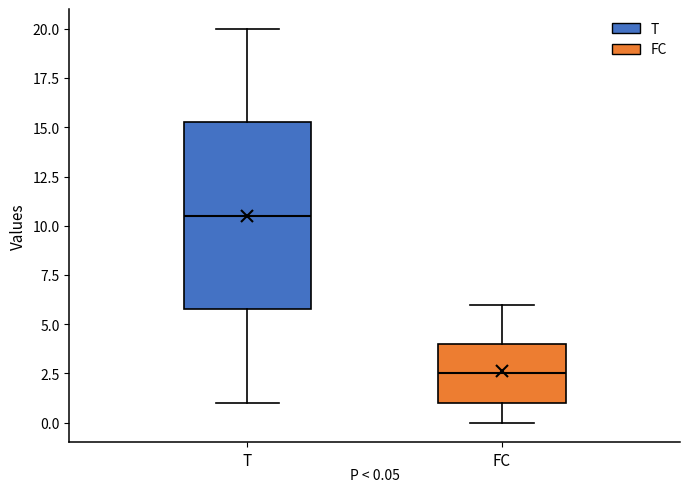

Comparing the boxes themselves (not the whiskers), which one is the tallest?

T